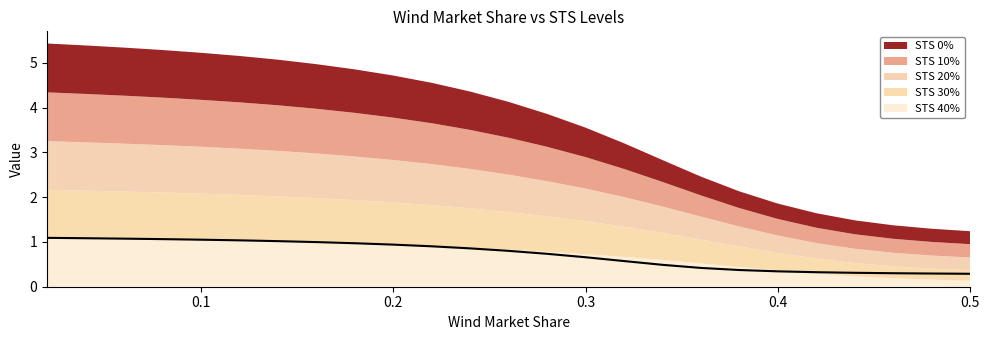

Which category has the highest value in the STS 20% series?

0.02